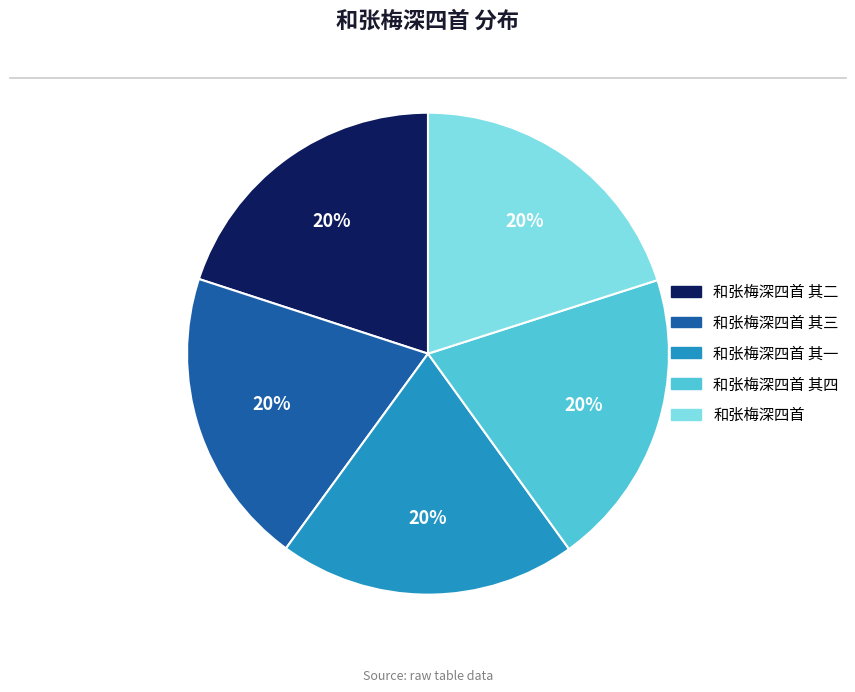

How many slices are in this pie chart?

5